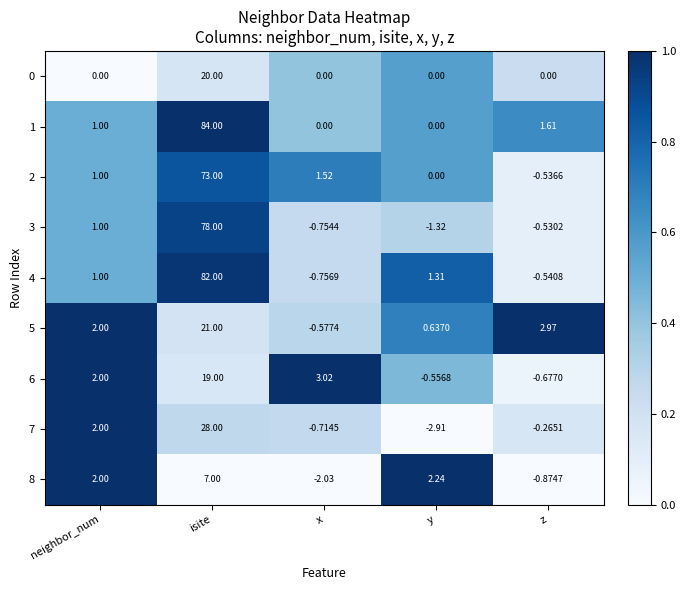

Which category has the lowest value across all series?

y